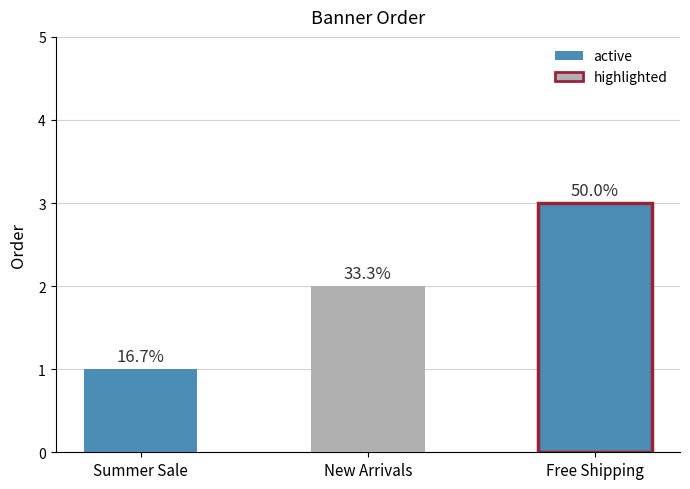

Read the value at New Arrivals.

2